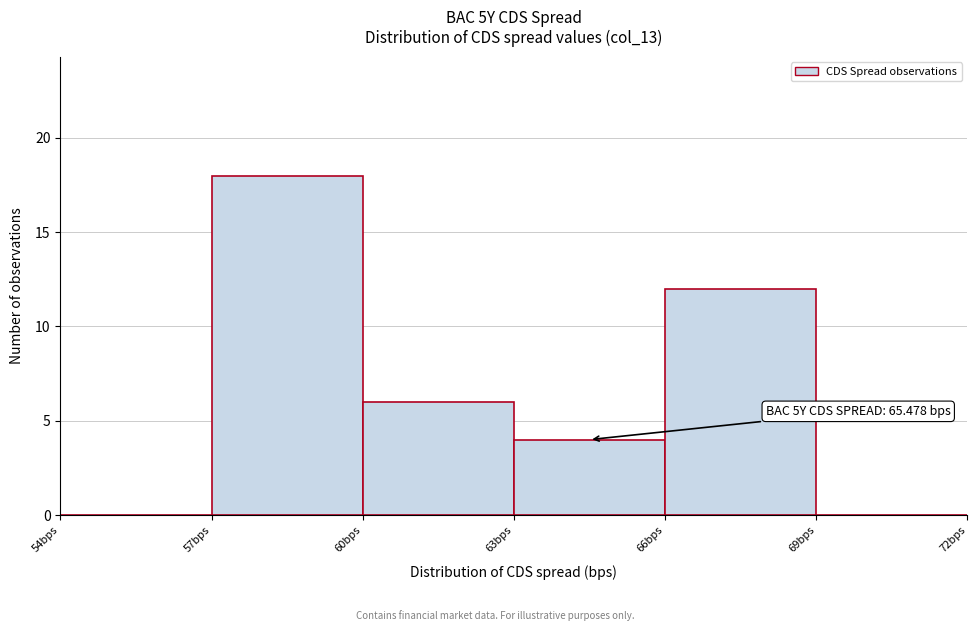

Which range on the x-axis has the tallest bar?

57 to 60